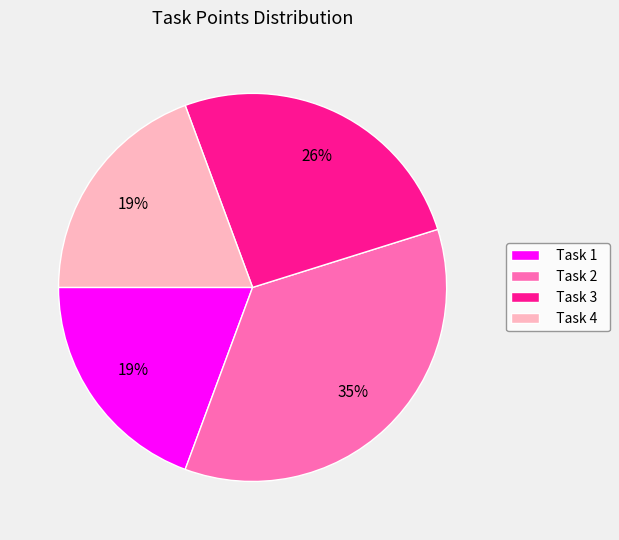

Combined, do Task 2 and Task 4 account for over 50%?

Yes